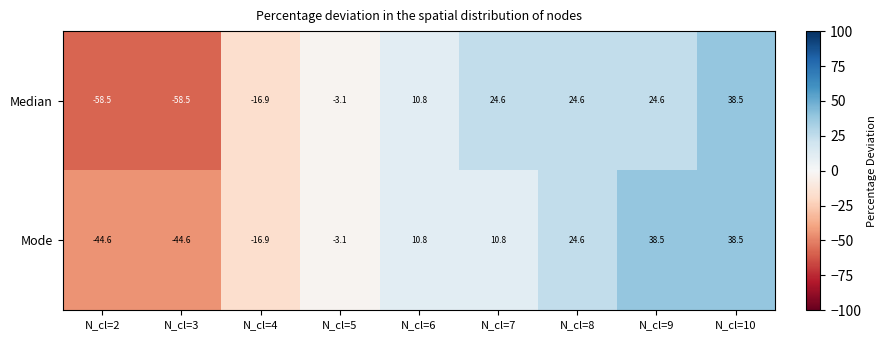

At how many categories does at least one series exceed 25?

2